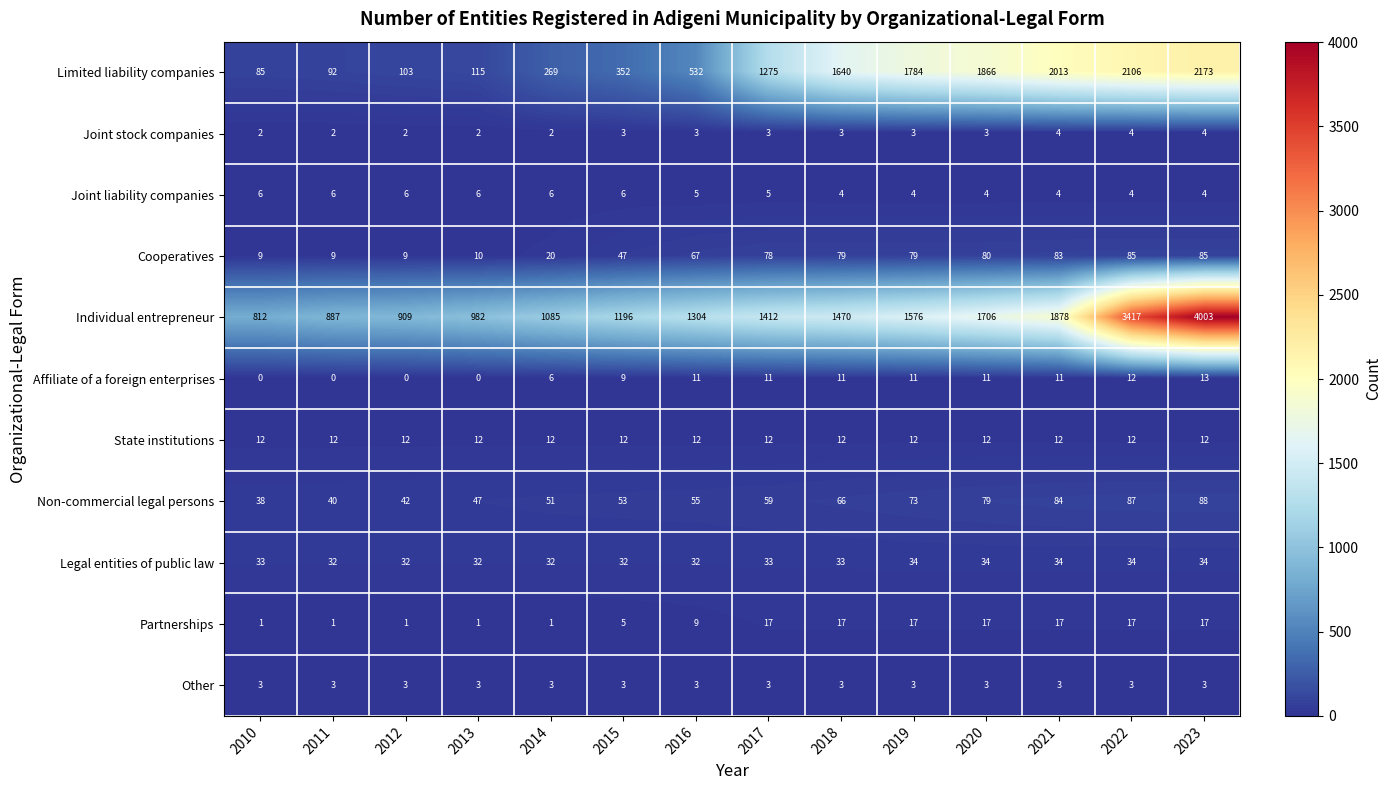

Which series changed the most between 2013 and 2019?

Limited liability companies